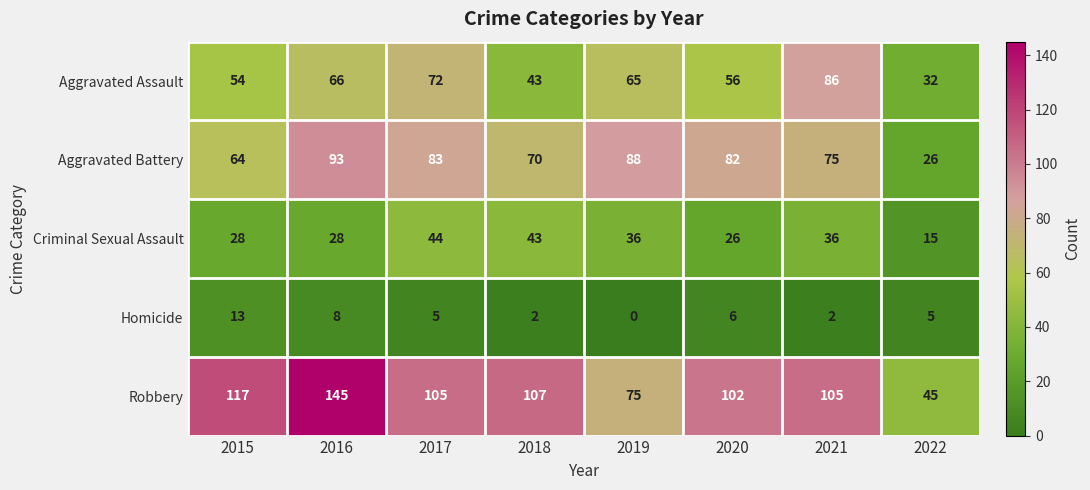

Between 2015 and 2017, which series saw the biggest shift?

Aggravated Battery